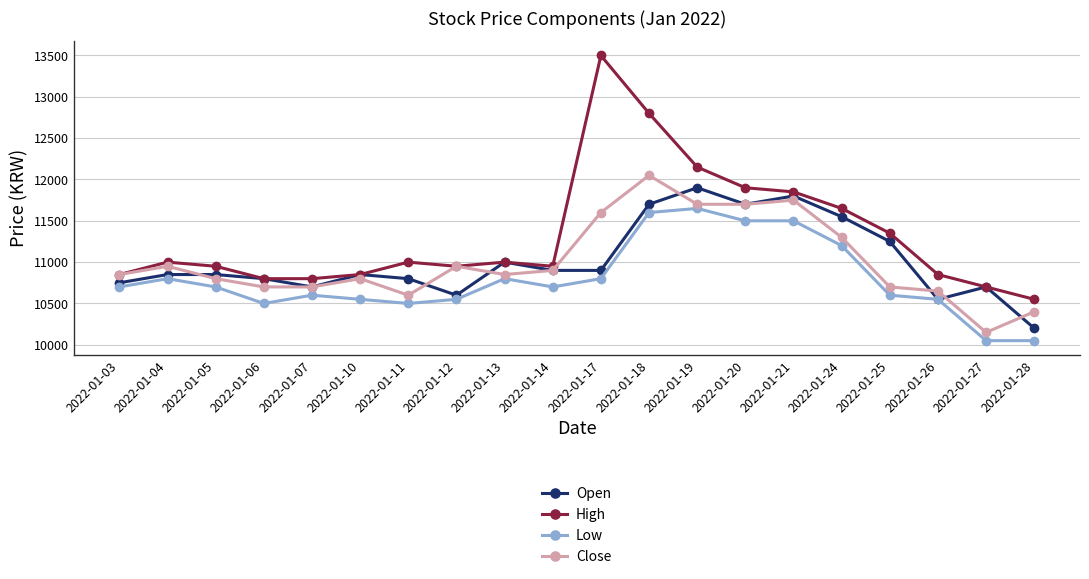

At which category does Low reach its first local peak?

2022-01-04